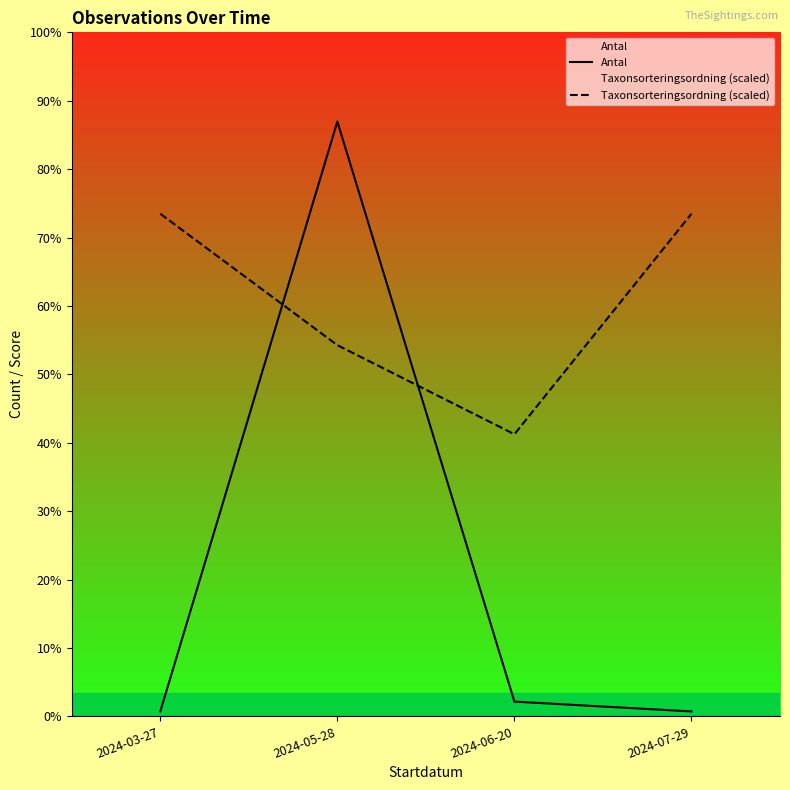

The Taxonsorteringsordning (scaled) series shows 42.8 at 2024-07-29. True or false?

False